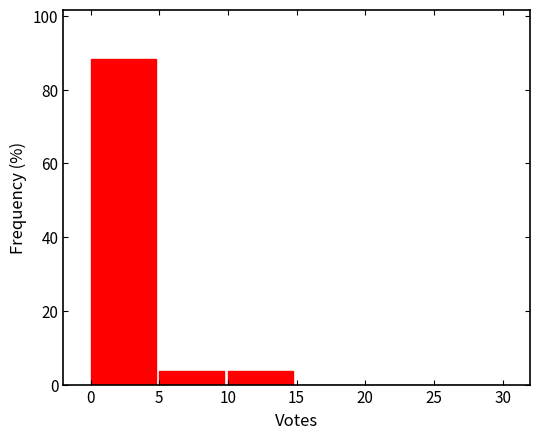

Over which range of the x-axis is the bar tallest?

0 to 5